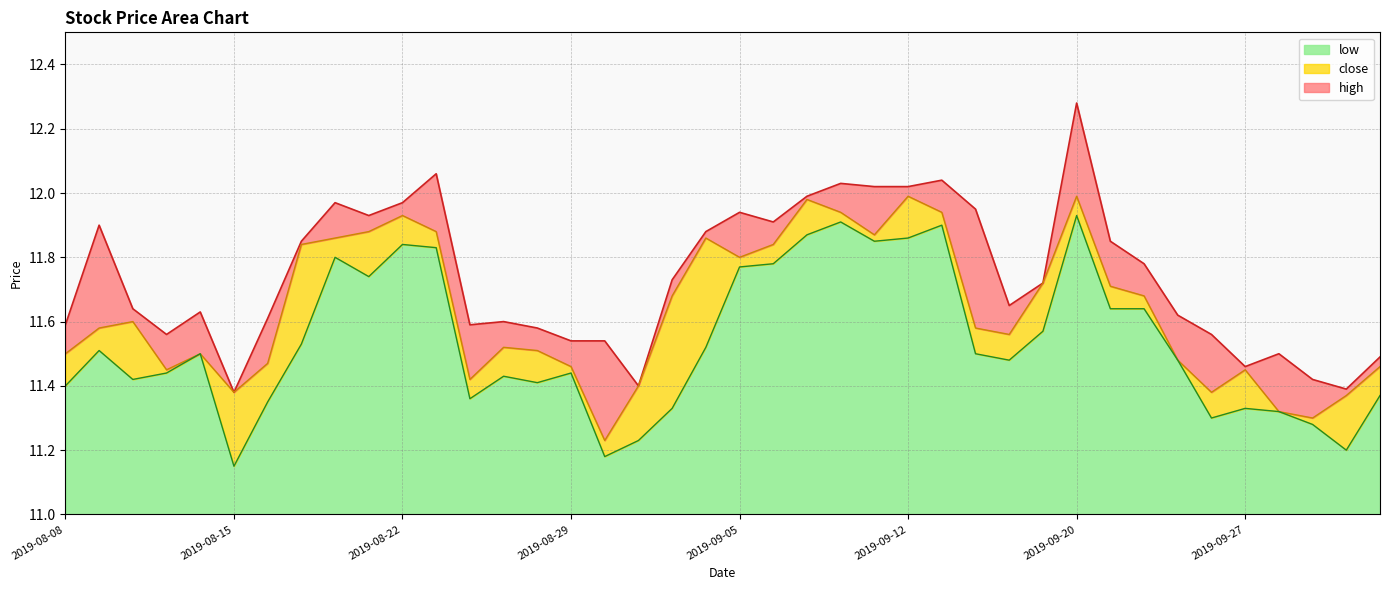

Which has a higher value, 2019-08-21 or 2019-09-27?

2019-08-21